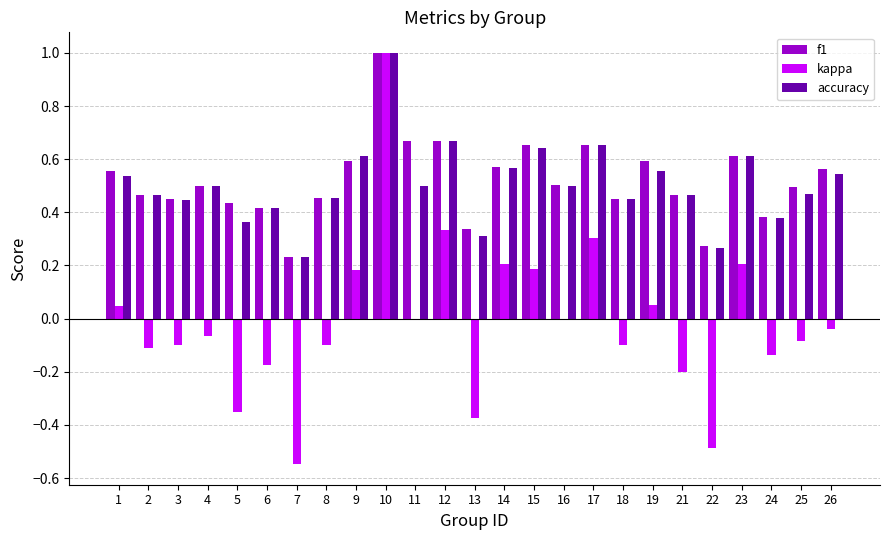

Is it true that f1 equals 0.6 at 14?

True